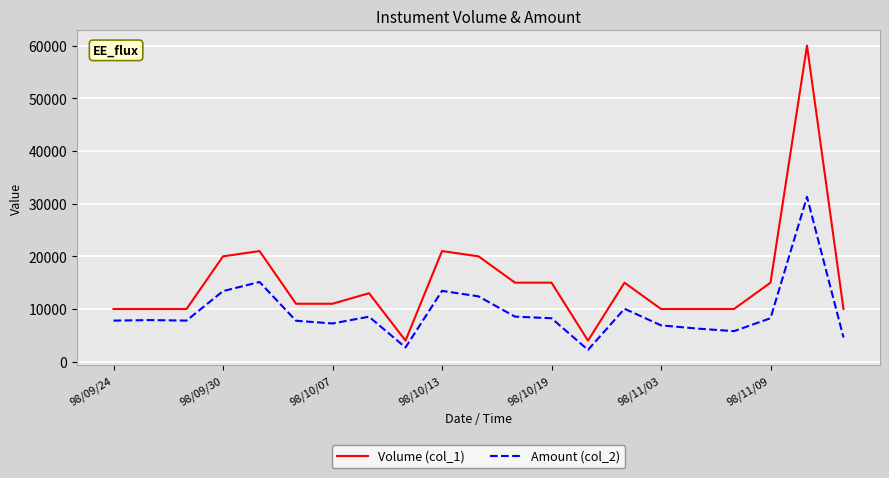

What is the highest value of the Volume (col_1) series?

60000